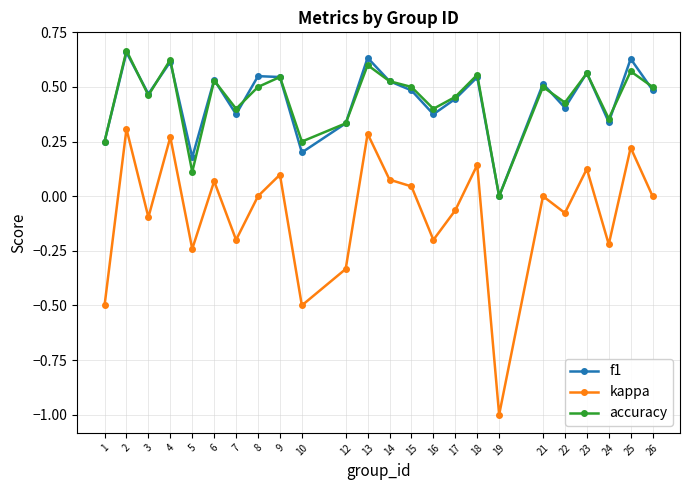

Where is f1 nearest to the value 0?

19